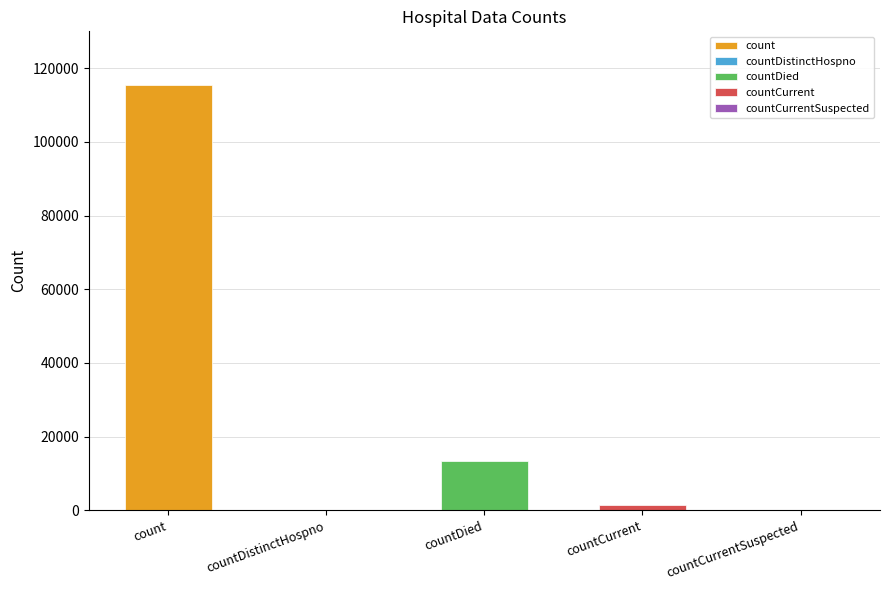

What position from the right is countDistinctHospno?

4